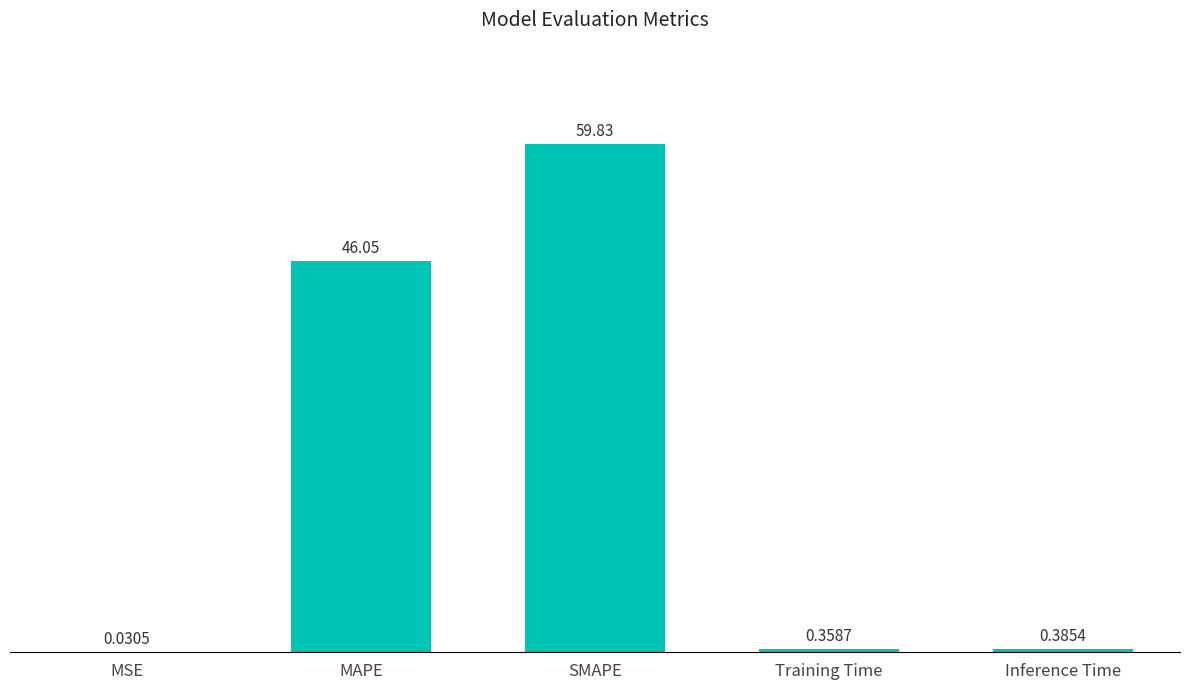

Where is the data nearest to the value 29?

MAPE